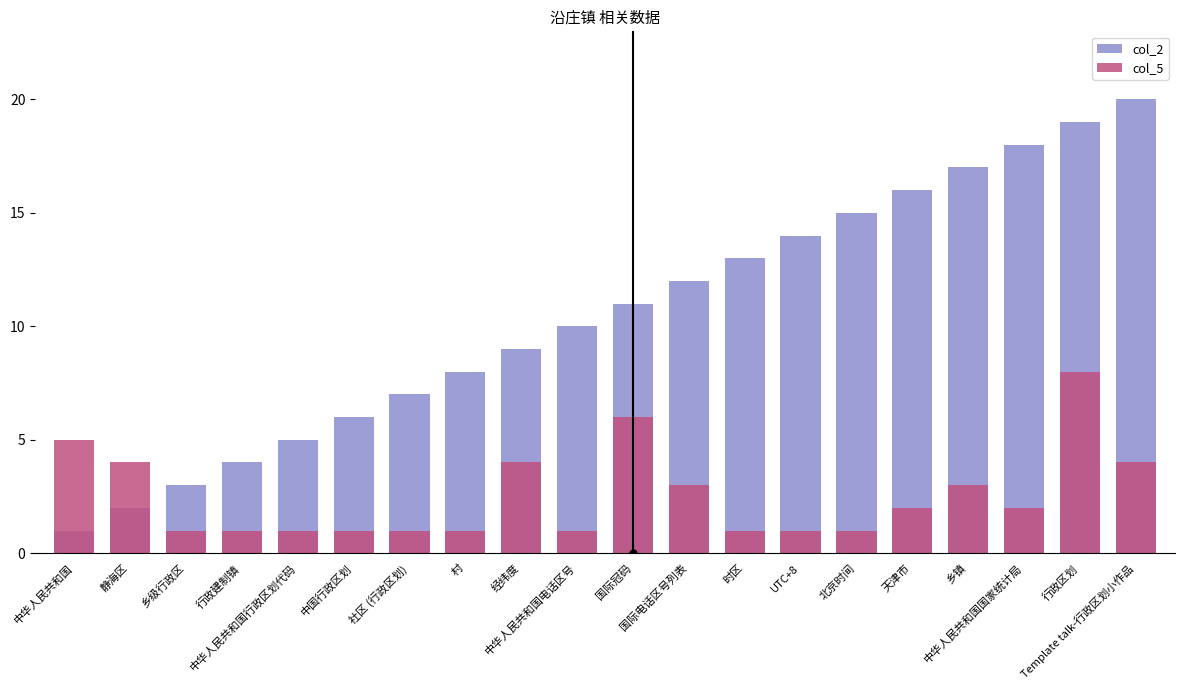

Where does the col_2 series first go above 11?

国际电话区号列表